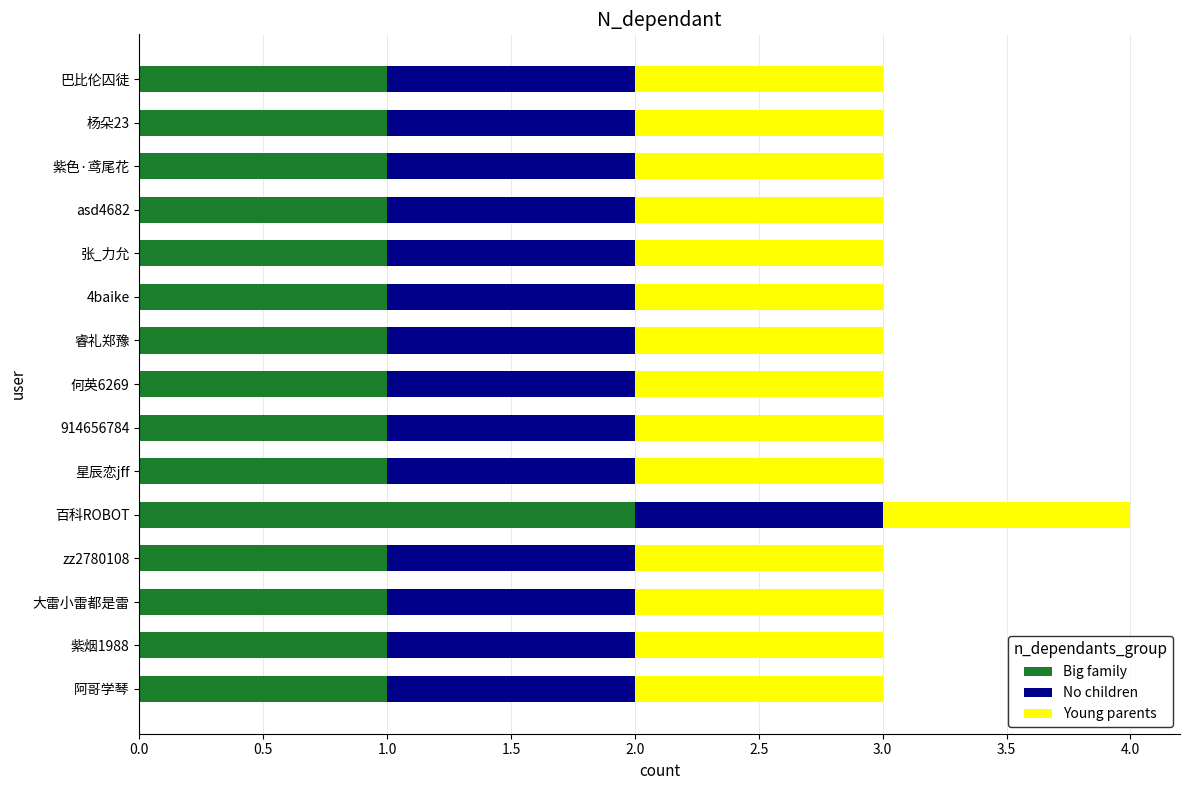

Count the Big family values in the range 1 to 2.

15